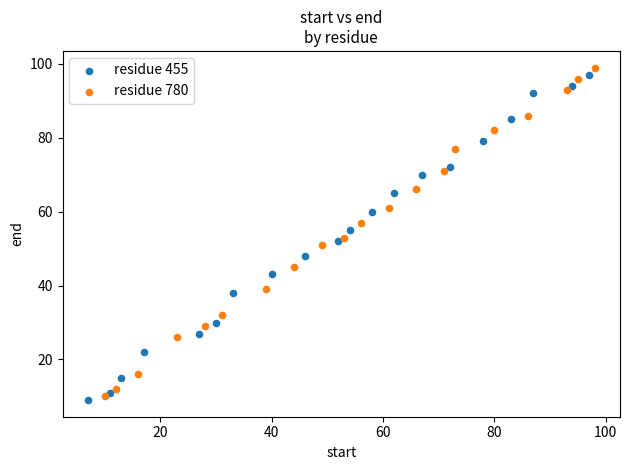

Which series has the widest spread of Y values?

residue 780